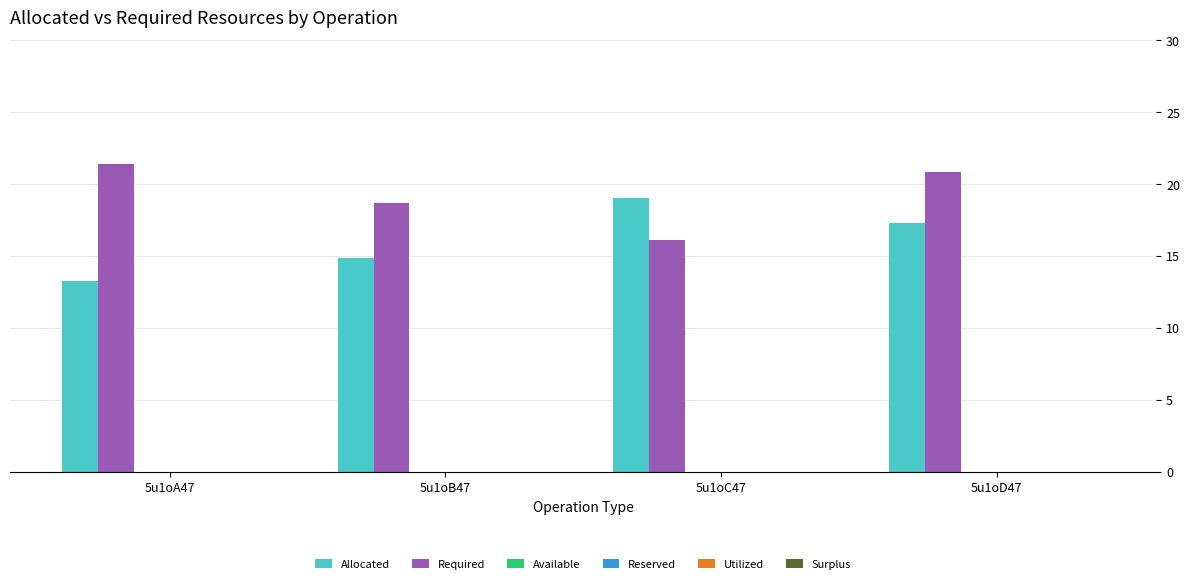

What is the sum of all Required values?

77.0